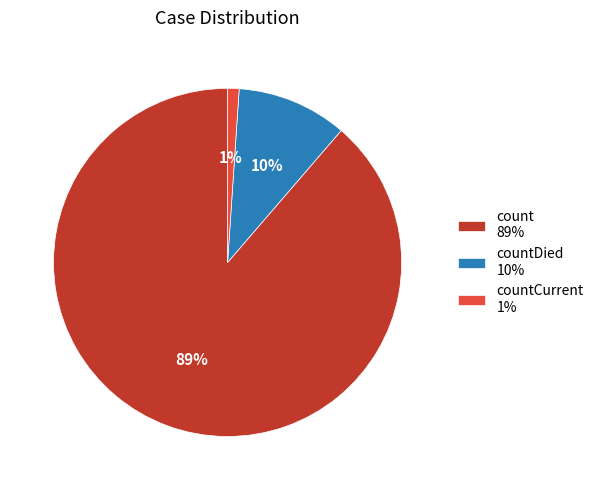

What is the largest slice in the pie chart?

count 89%